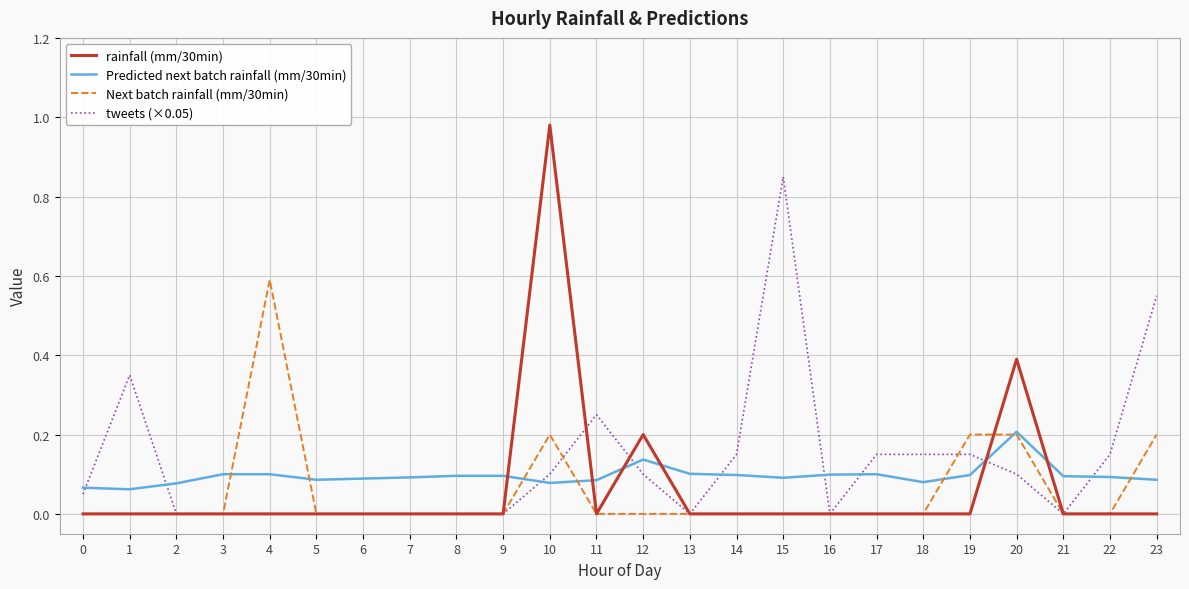

Rank the series by their maximum value, from lowest to highest.

Predicted next batch rainfall (mm/30min), Next batch rainfall (mm/30min), tweets (×0.05), rainfall (mm/30min)